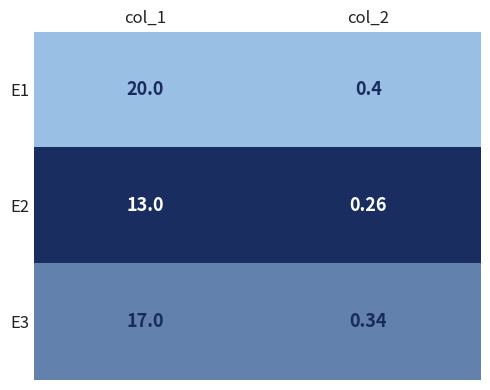

How many data points does each series have?

2